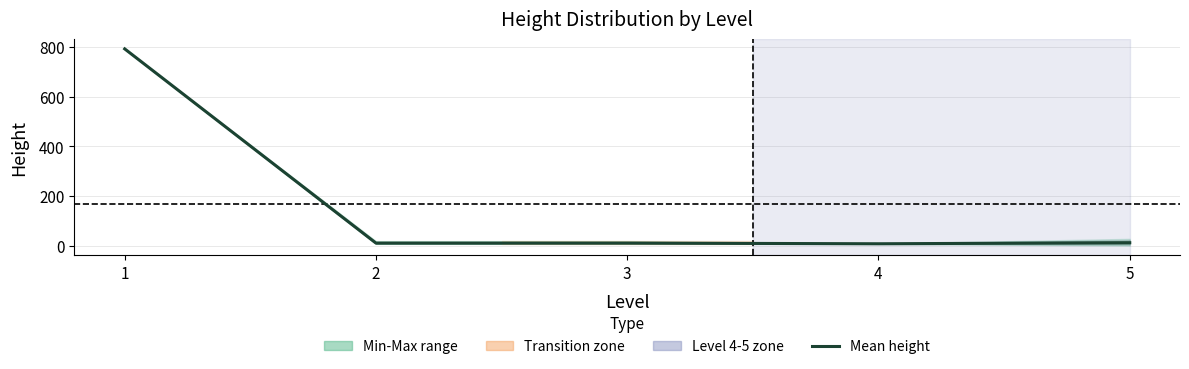

Rank the categories by value from highest to lowest.

1, 5, 2, 3, 4